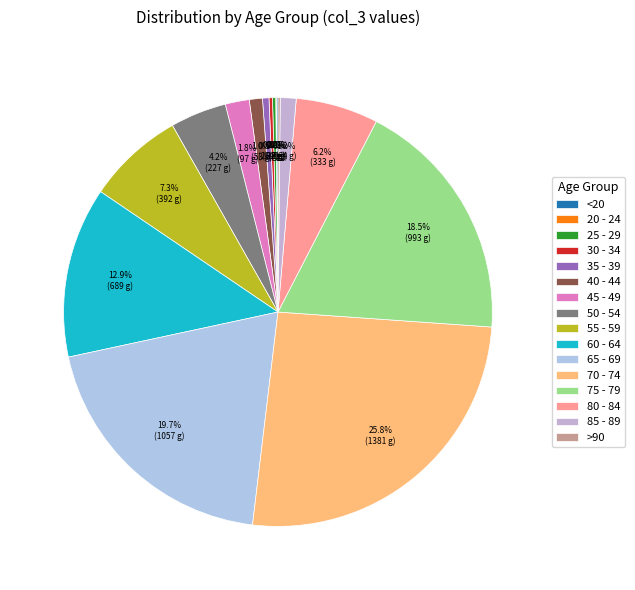

How many segments does this pie chart have?

16